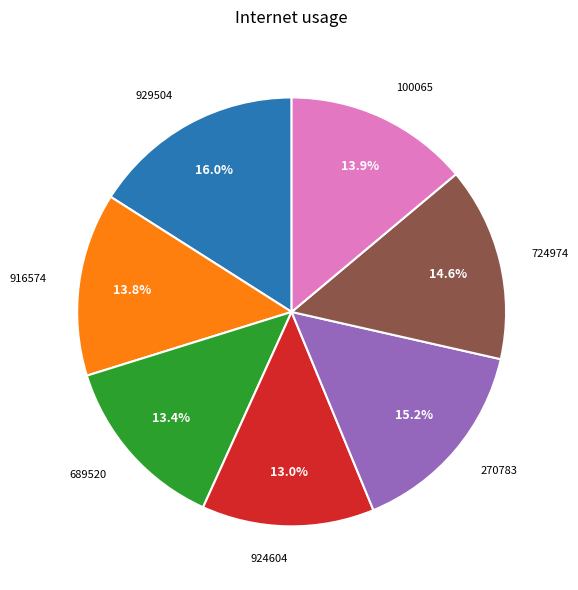

Is 100065 the majority of the pie?

No